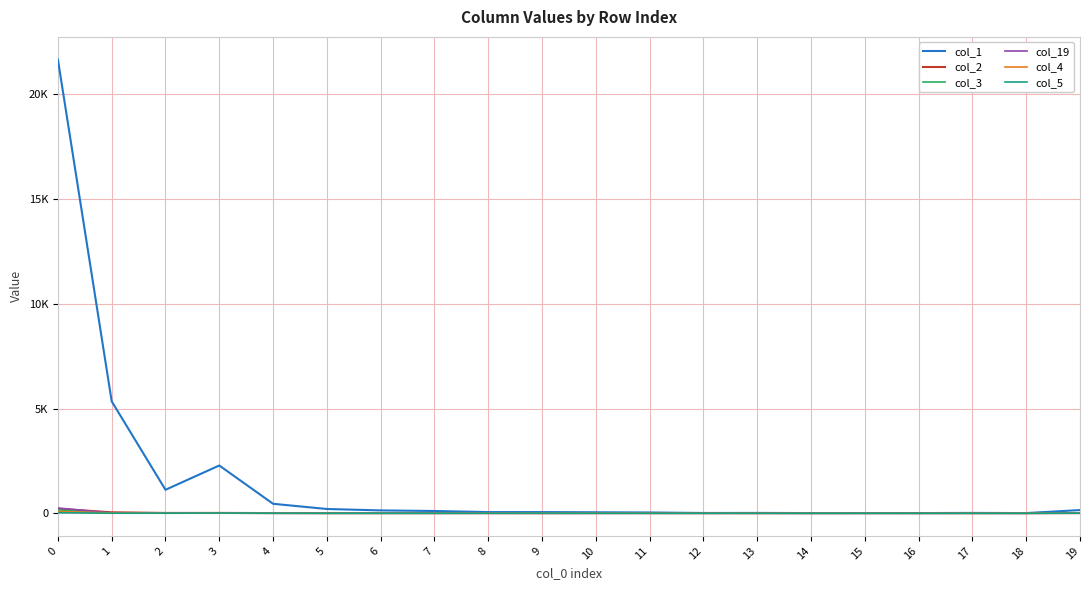

Rank the categories by col_3 value from highest to lowest.

0, 1, 19, 8, 3, 9, 12, 13, 15, 2, 4, 5, 6, 7, 10, 11, 14, 16, 17, 18